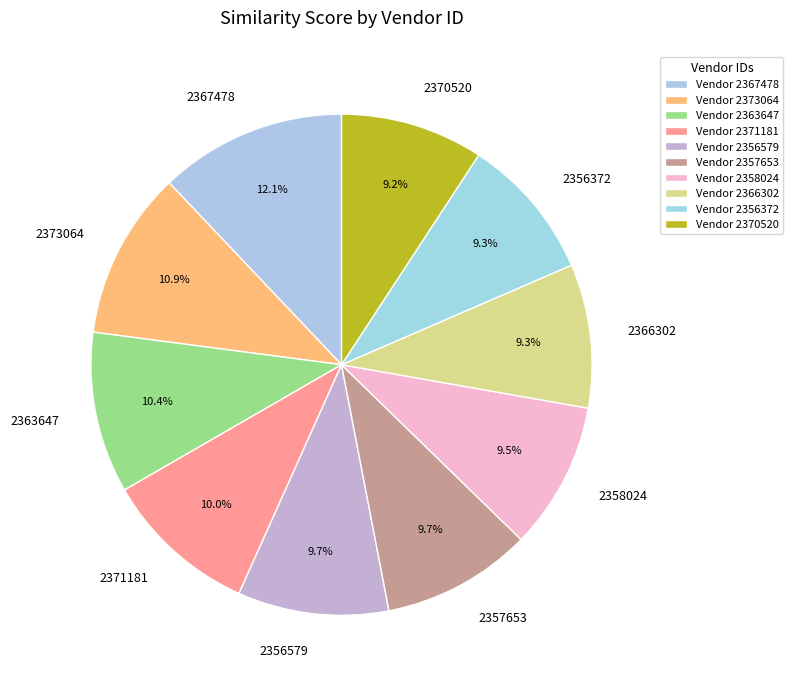

Is 2357653 the majority of the pie?

No